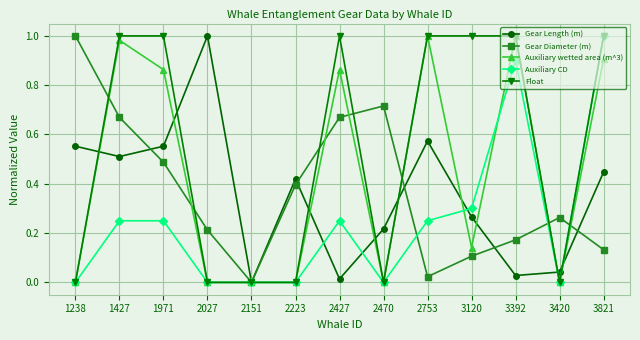

Is the value of Auxiliary wetted area (m^3) at 1971 greater than the value of Auxiliary CD at 2753?

Yes